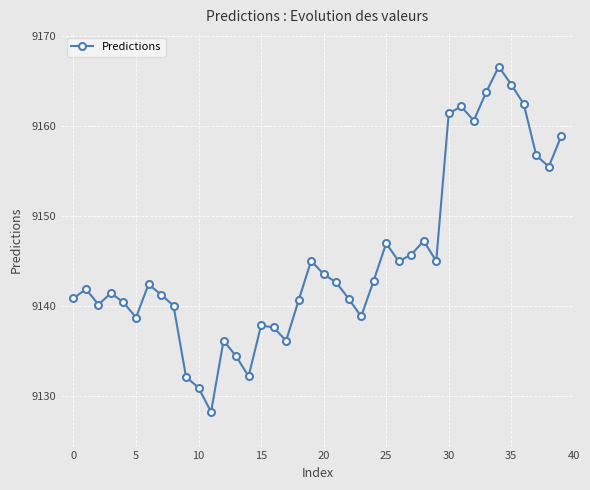

What is the smallest value displayed?

9128.2